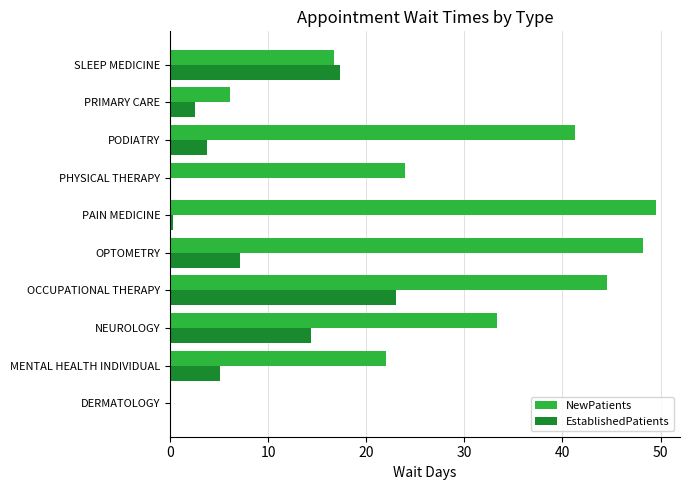

Read the EstablishedPatients value at OCCUPATIONAL THERAPY.

23.0